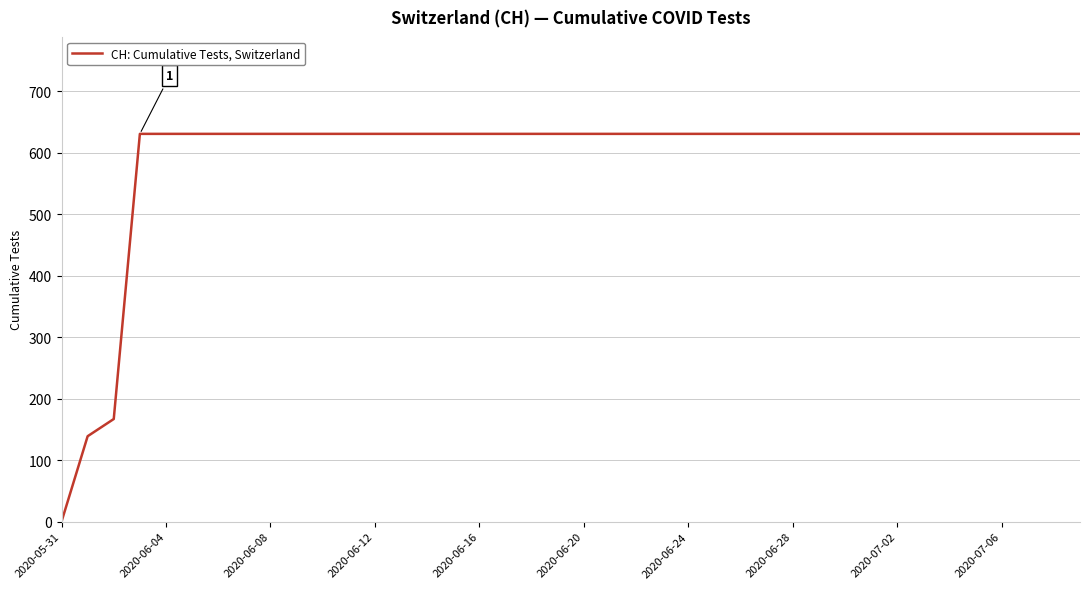

What is the difference between the maximum and minimum values?

631